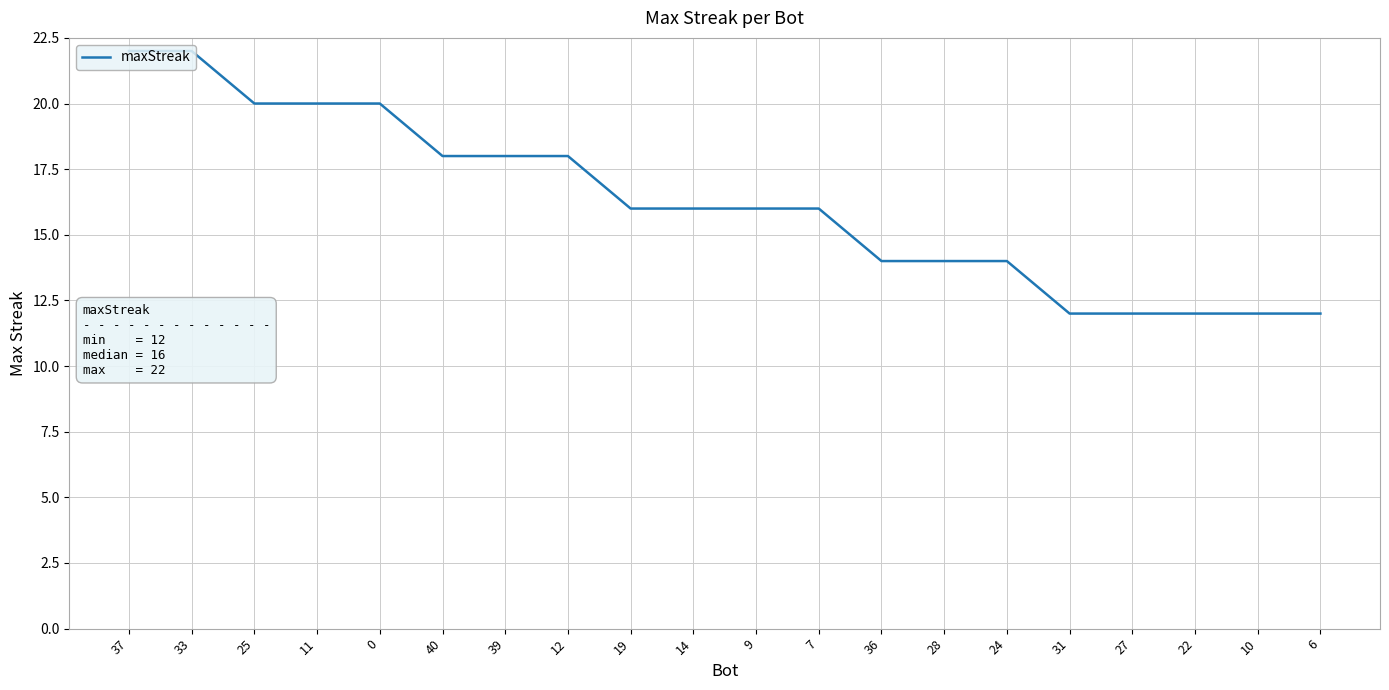

At which label does the data first exceed 16?

37